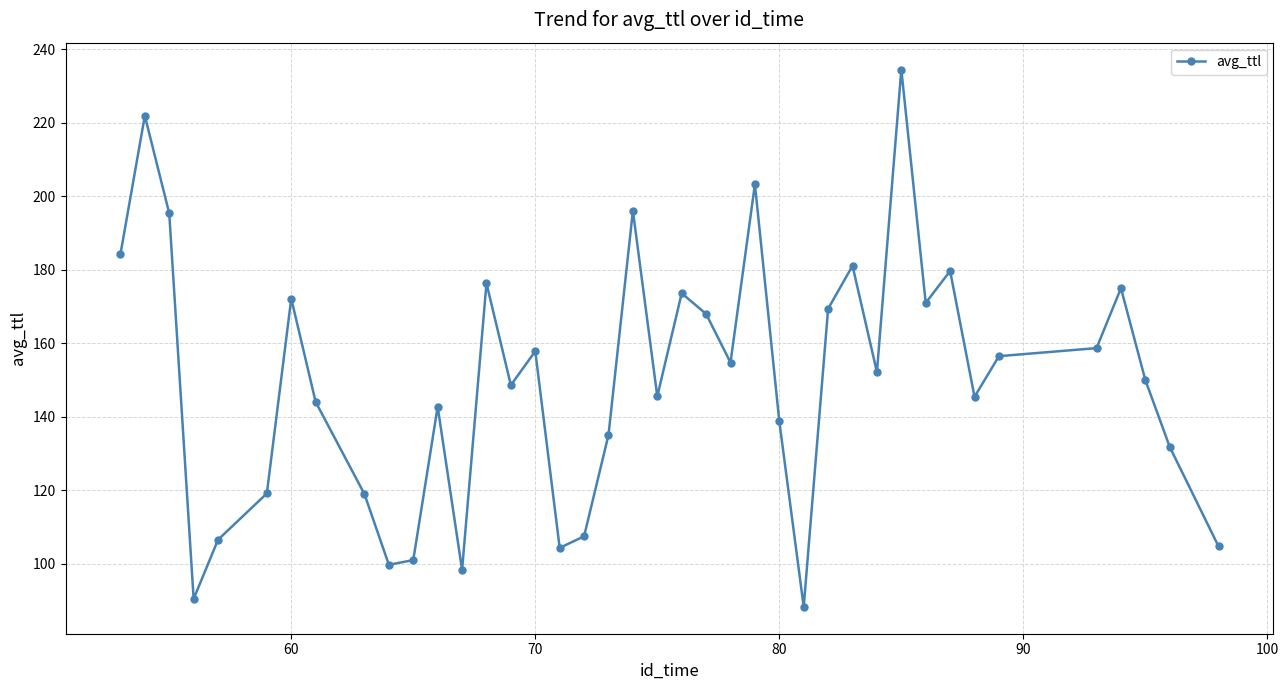

What is the smallest value displayed?

88.3